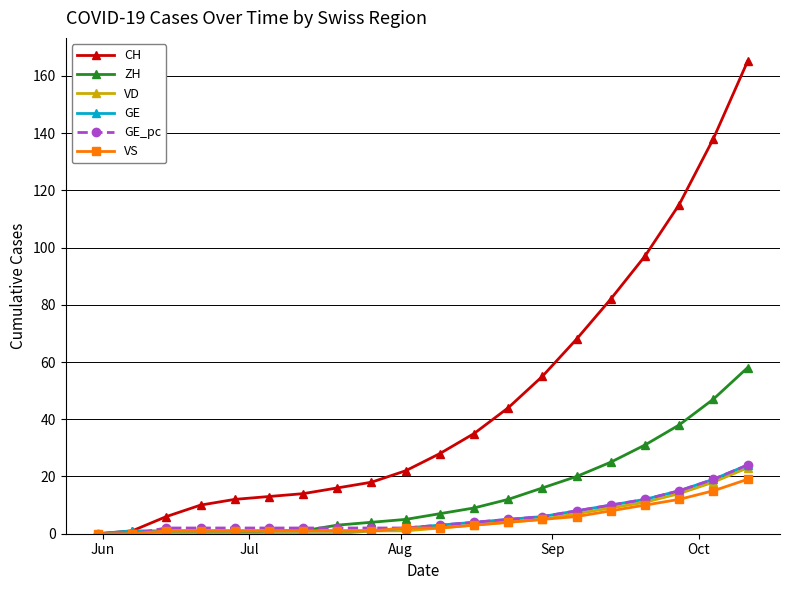

Which series has the widest spread of values?

CH